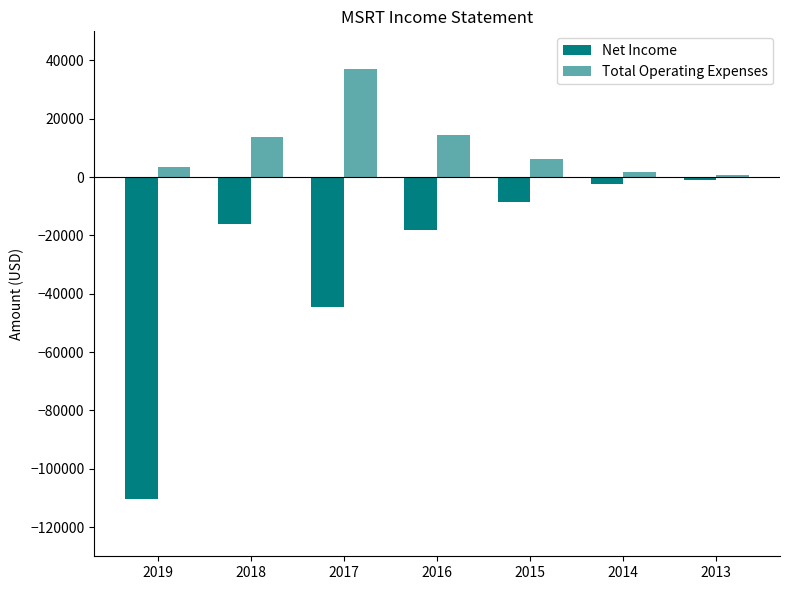

The Total Operating Expenses series shows 22583 at 2018. True or false?

False